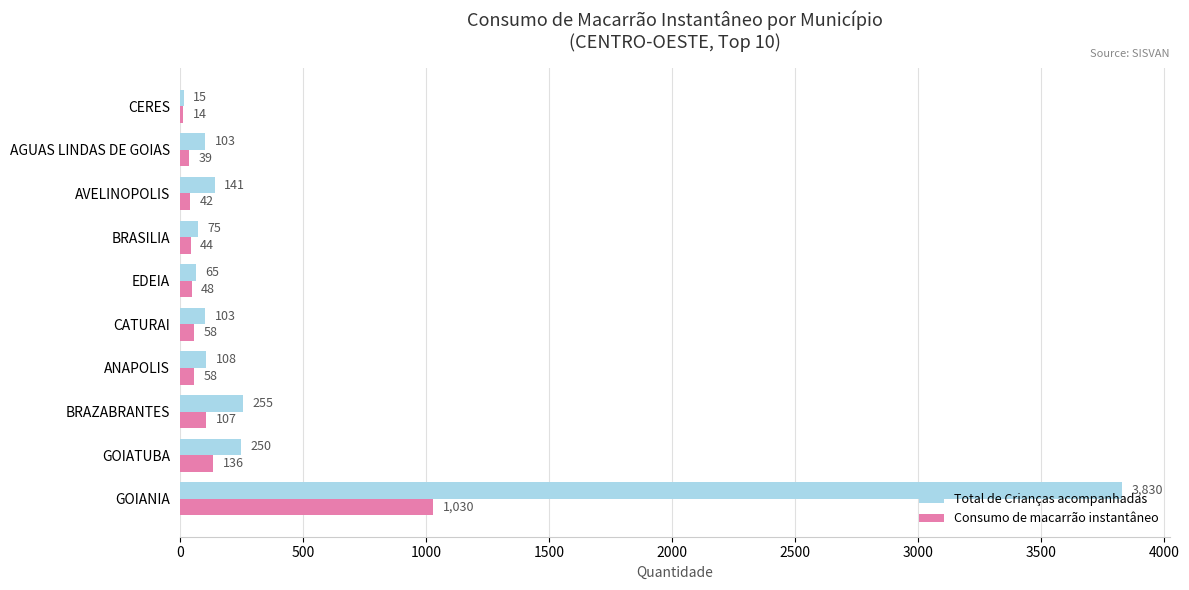

At which label does Total de Crianças acompanhadas reach its minimum?

CERES